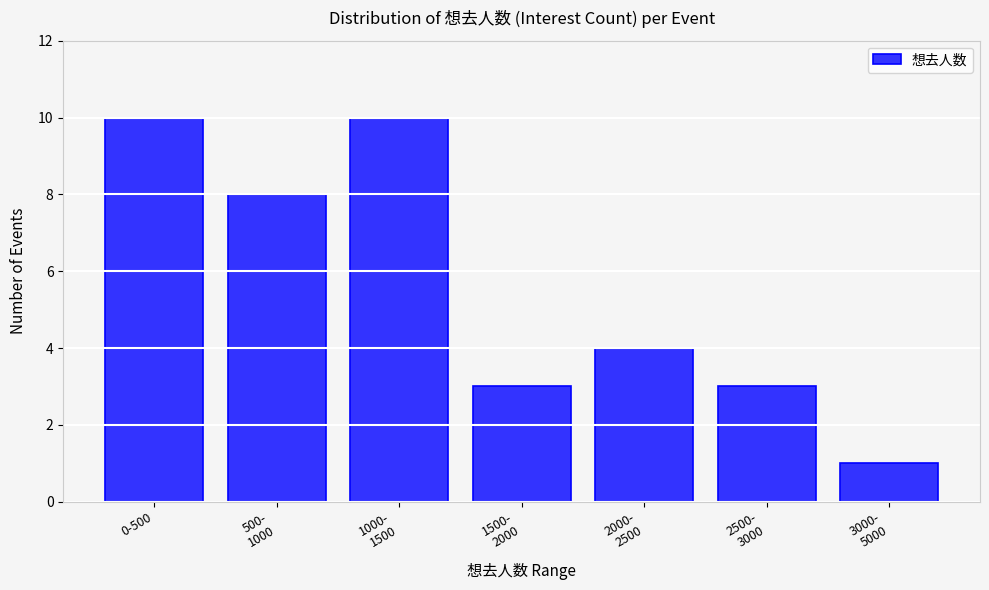

Reading left to right, transcribe all the data shown in this chart.

10	8	10	3	4	3	1